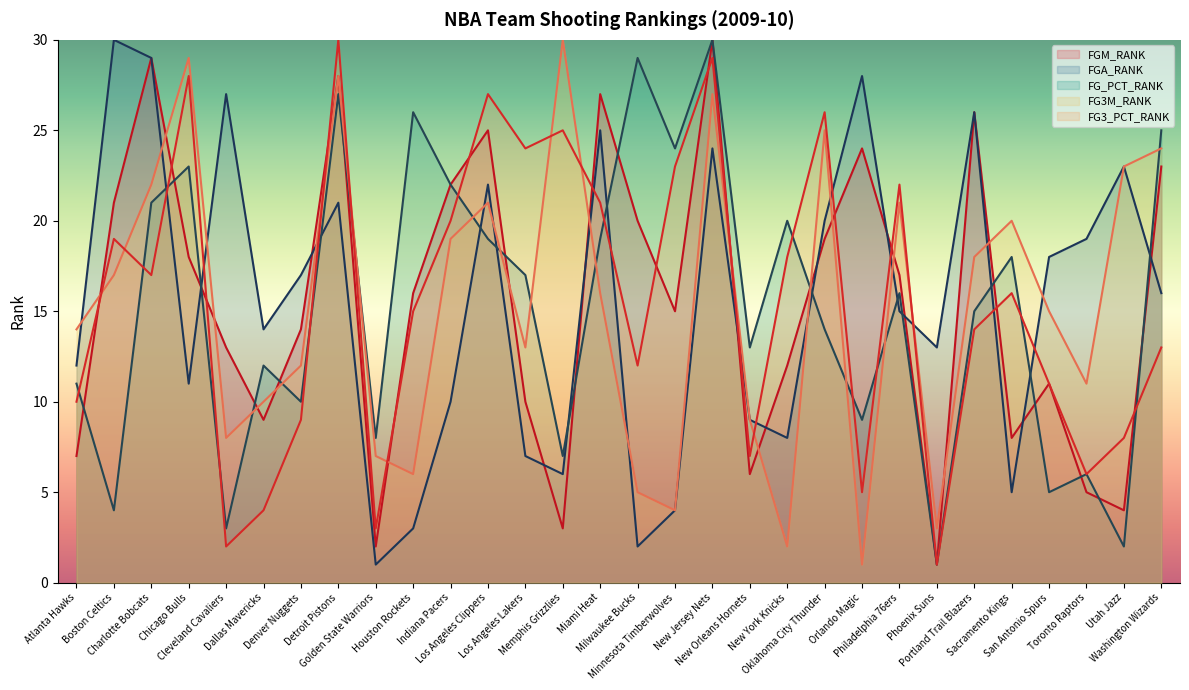

What is the total value across all series at Los Angeles Lakers?

71